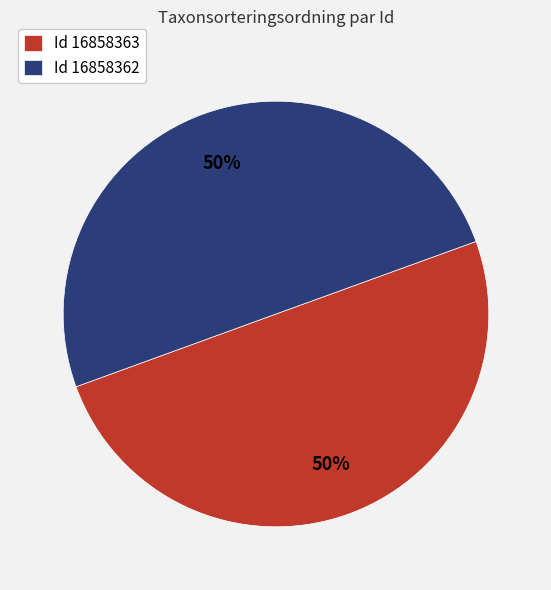

Count the number of slices in the pie.

2